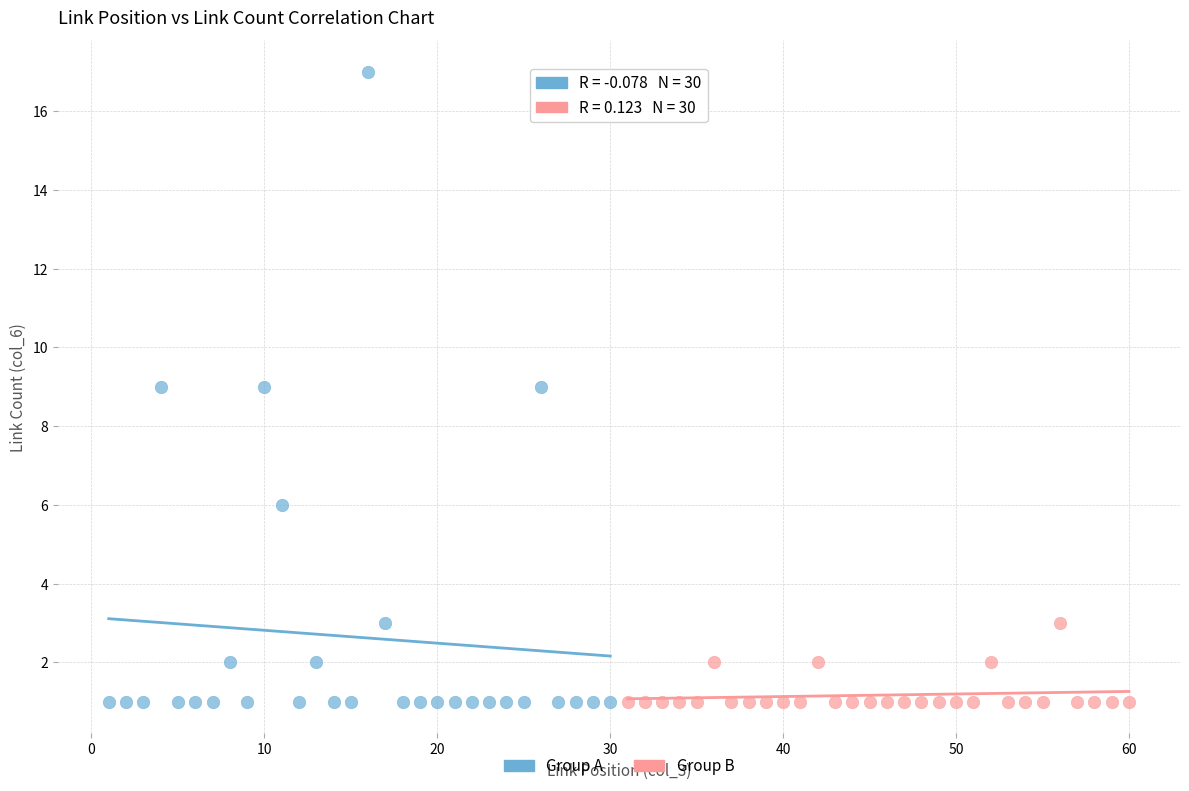

Which series contains the highest Y value?

Group A